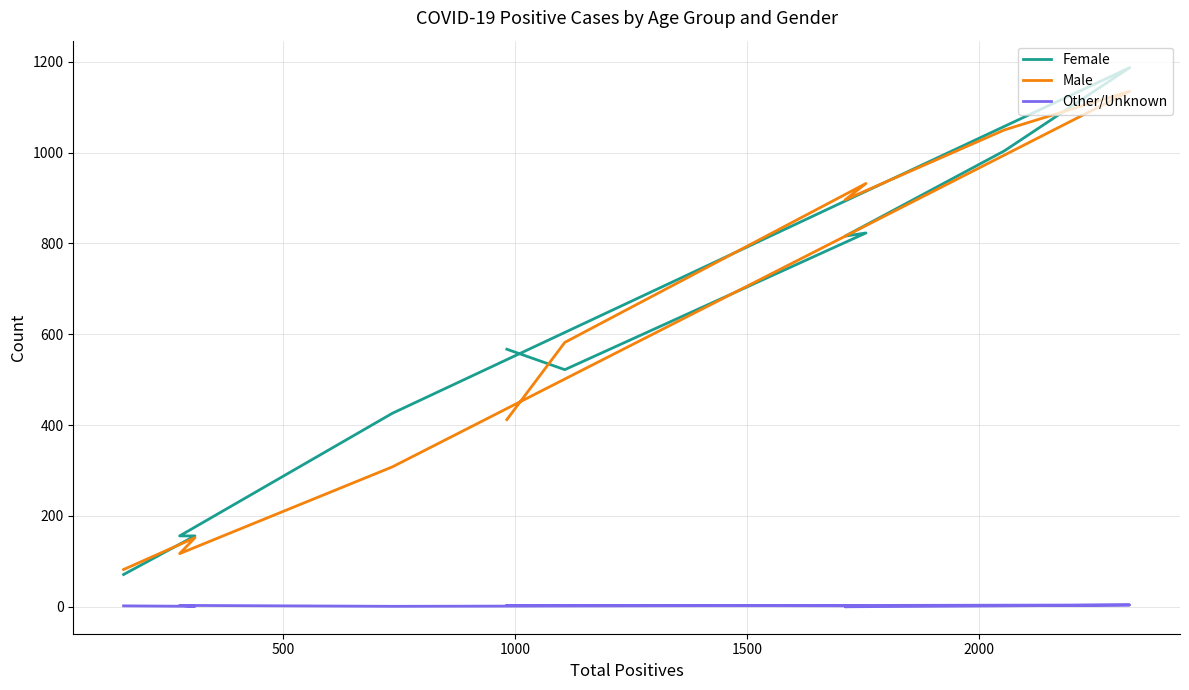

What is the lowest value of the Female series?

71